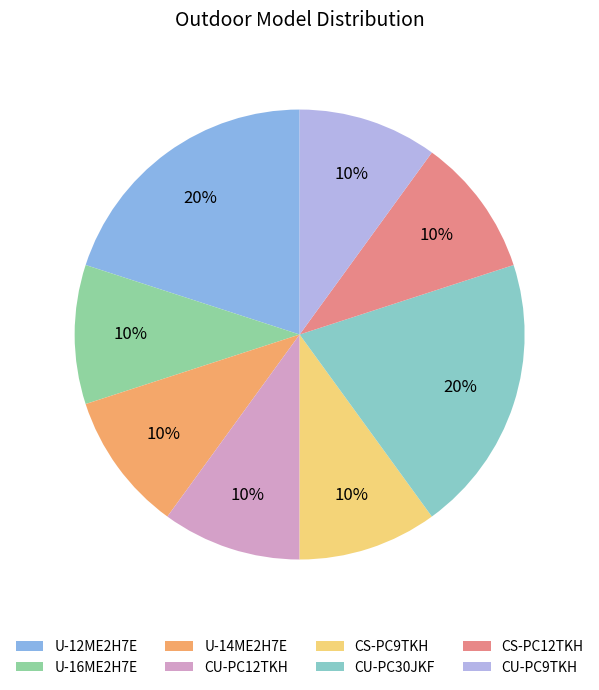

To the nearest percent, what portion does CU-PC12TKH represent?

10%